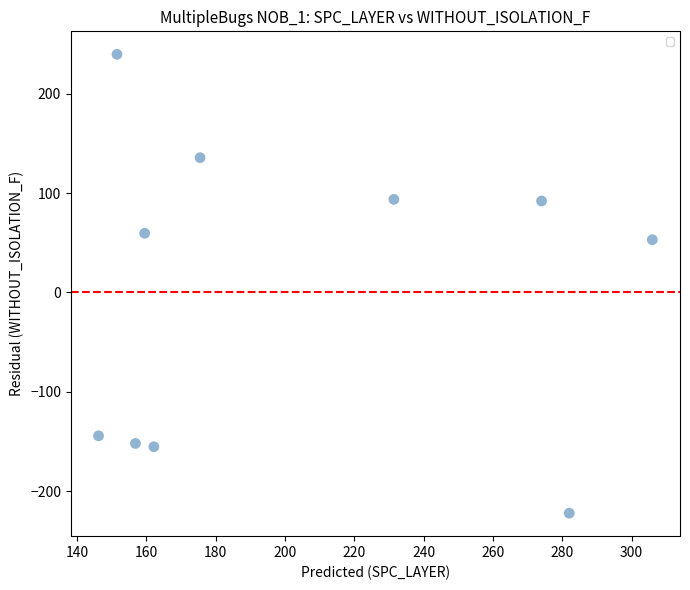

What is the range of Y values (max minus min)?

461.5